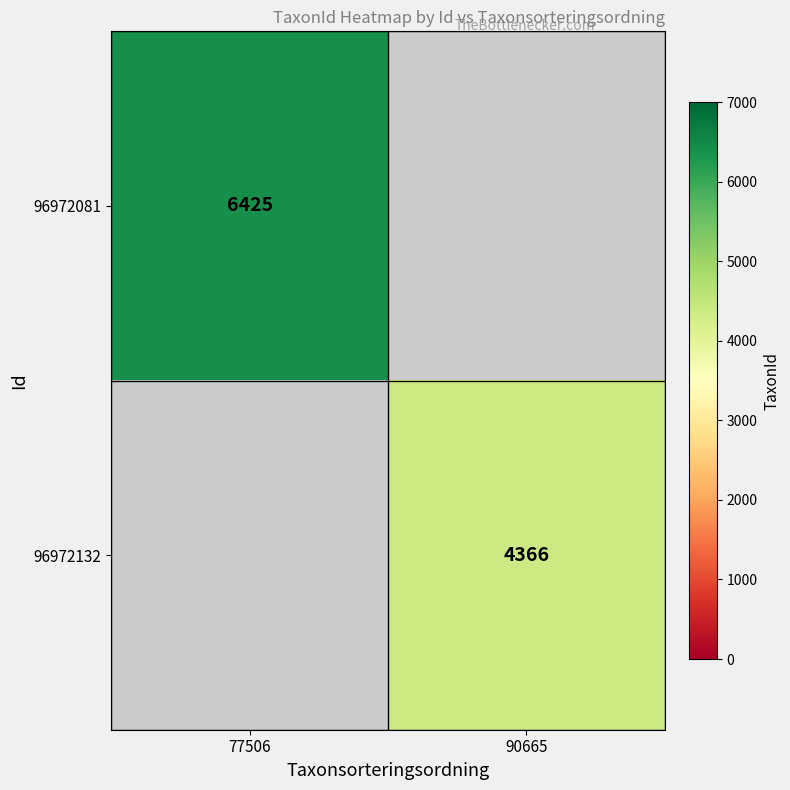

Is it true that 96972132 equals 4366 at 90665?

True